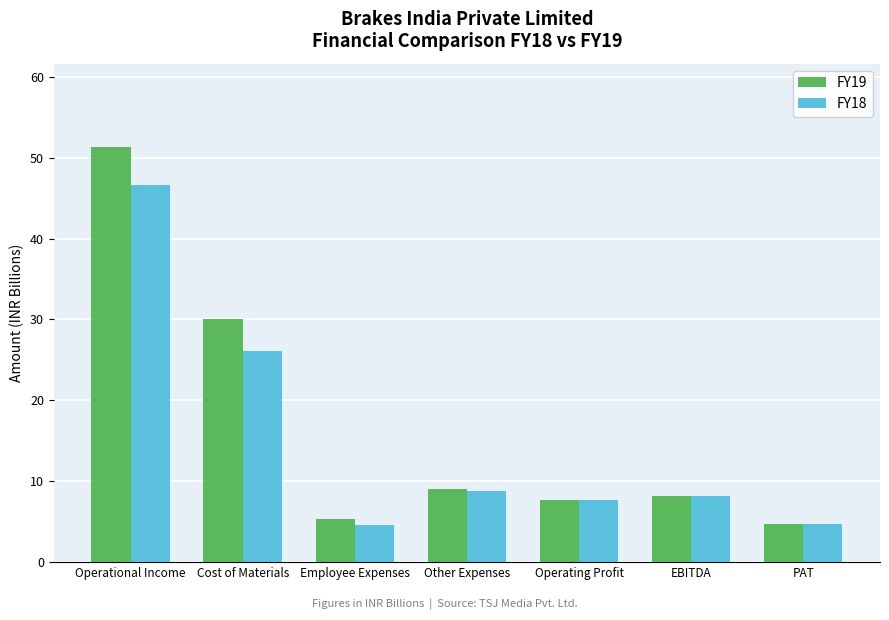

What is the greatest value displayed?

51.3